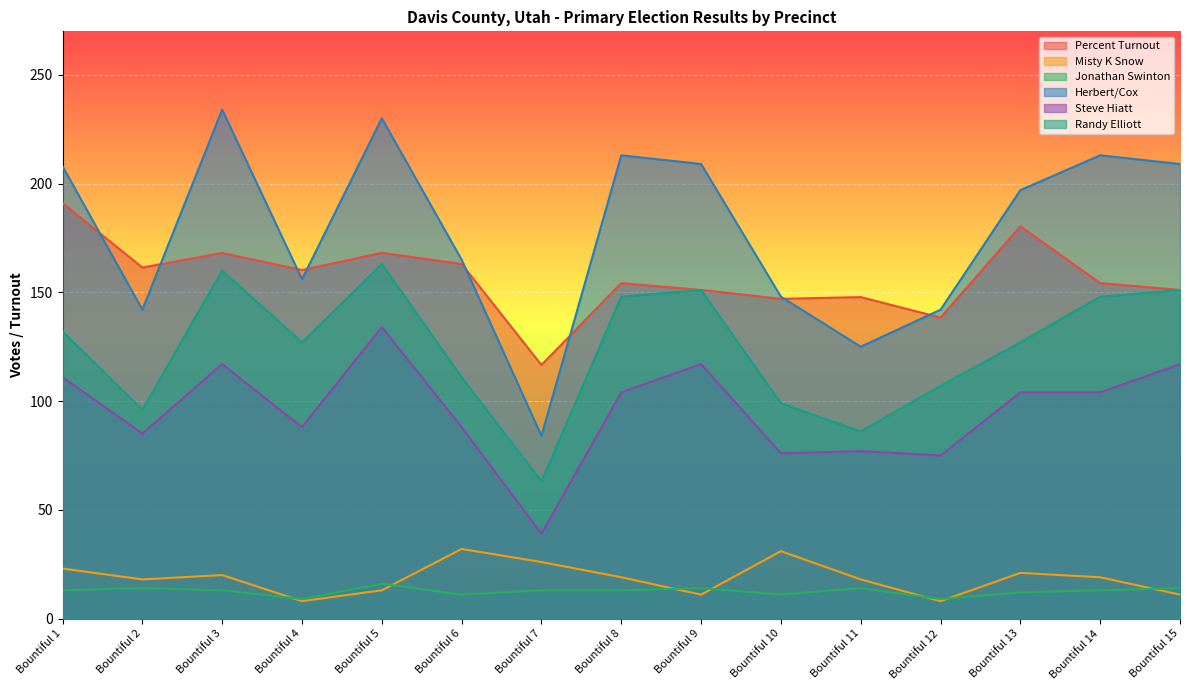

What is the difference between the highest and lowest values at Bountiful 2?

147.4